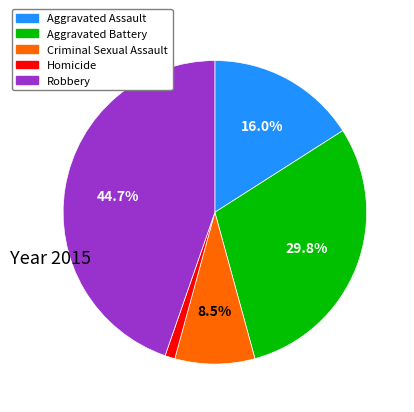

To the nearest percent, what is the combined percentage of Aggravated Assault and Criminal Sexual Assault?

24%